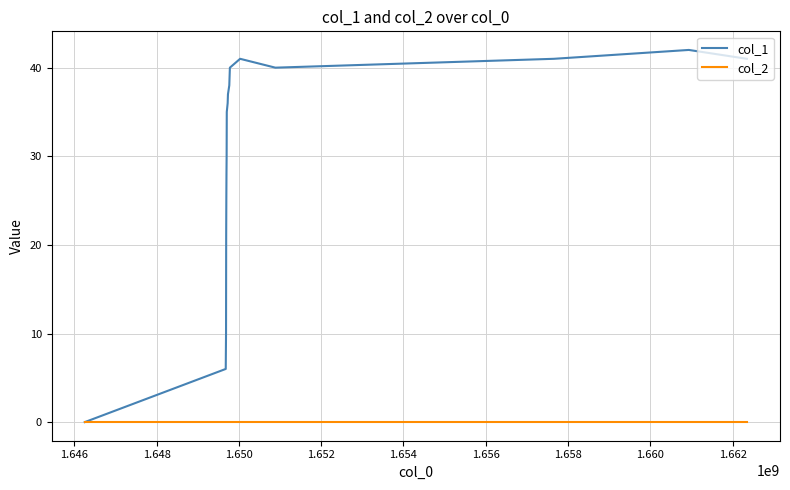

Which series has the largest range (max minus min)?

col_1